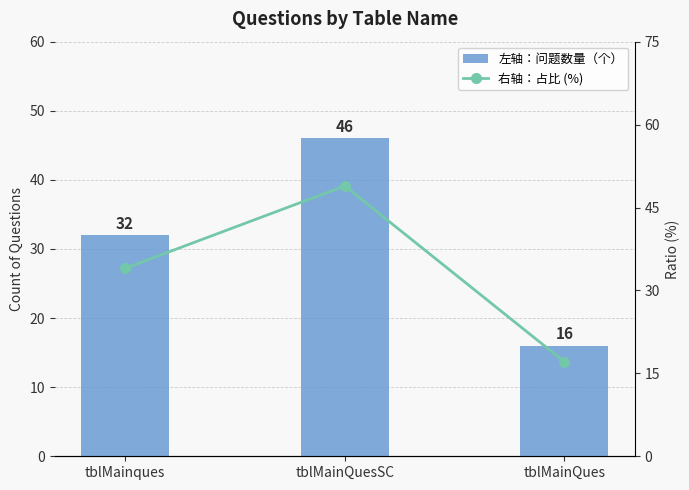

What are all the series names shown in the legend?

左轴：问题数量（个）, 右轴：占比 (%)